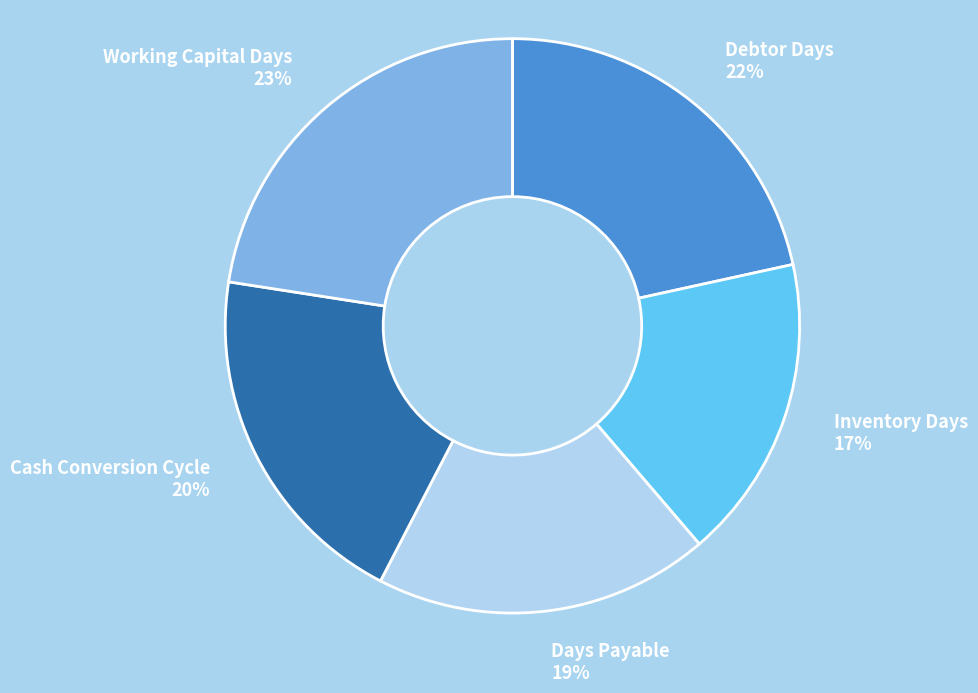

Is it true that Days Payable is 27% of the pie?

False